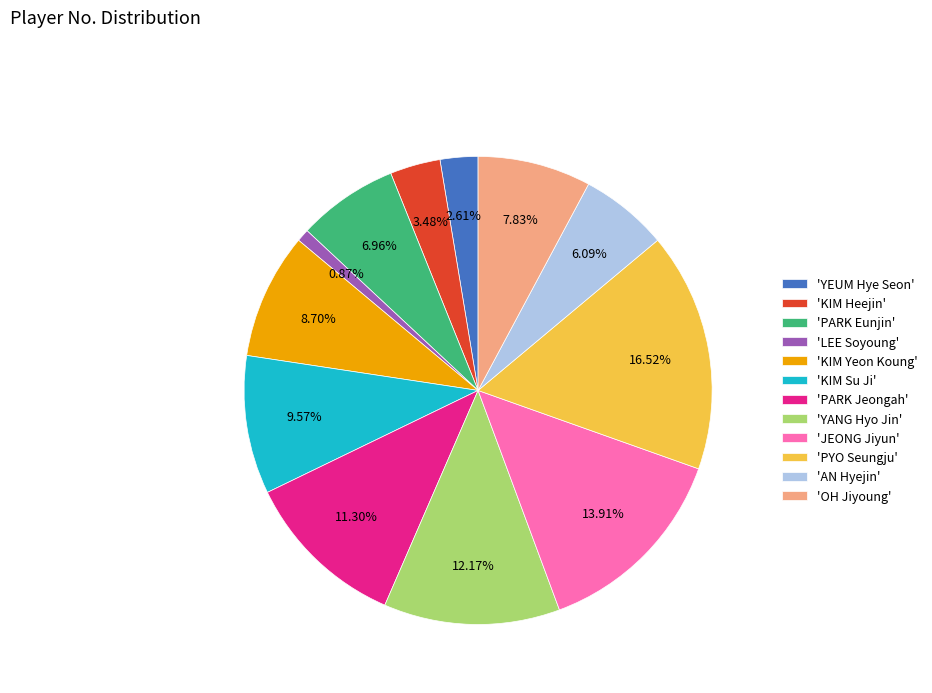

Which category has the biggest portion of the pie?

'PYO Seungju'